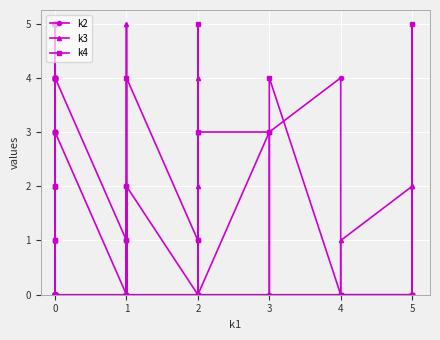

What is the difference between the second highest and minimum values in the k4 series?

5